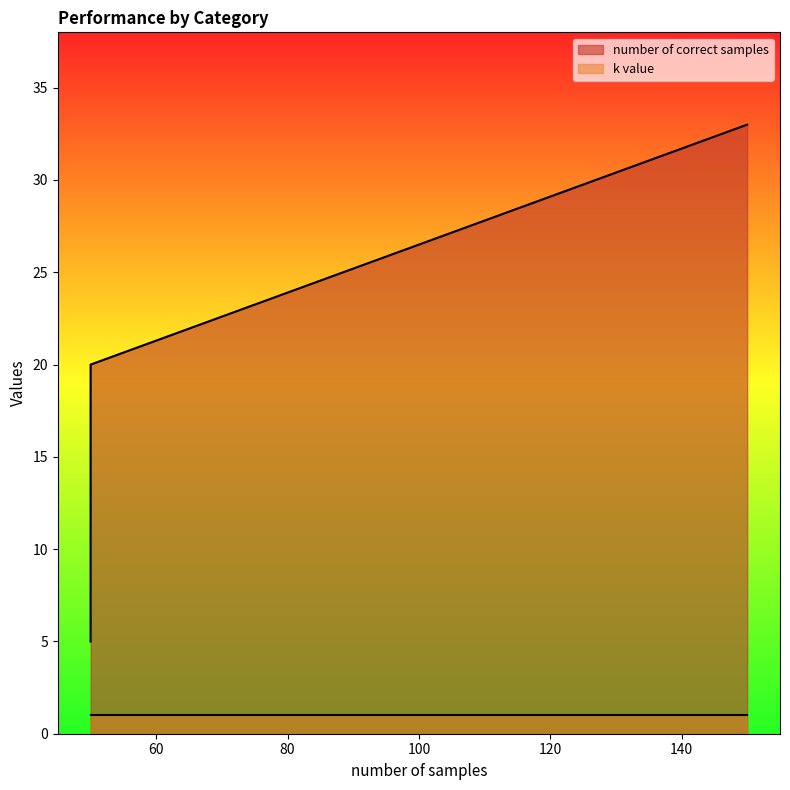

What is the sum of the number of correct samples values at easy and overall?

53